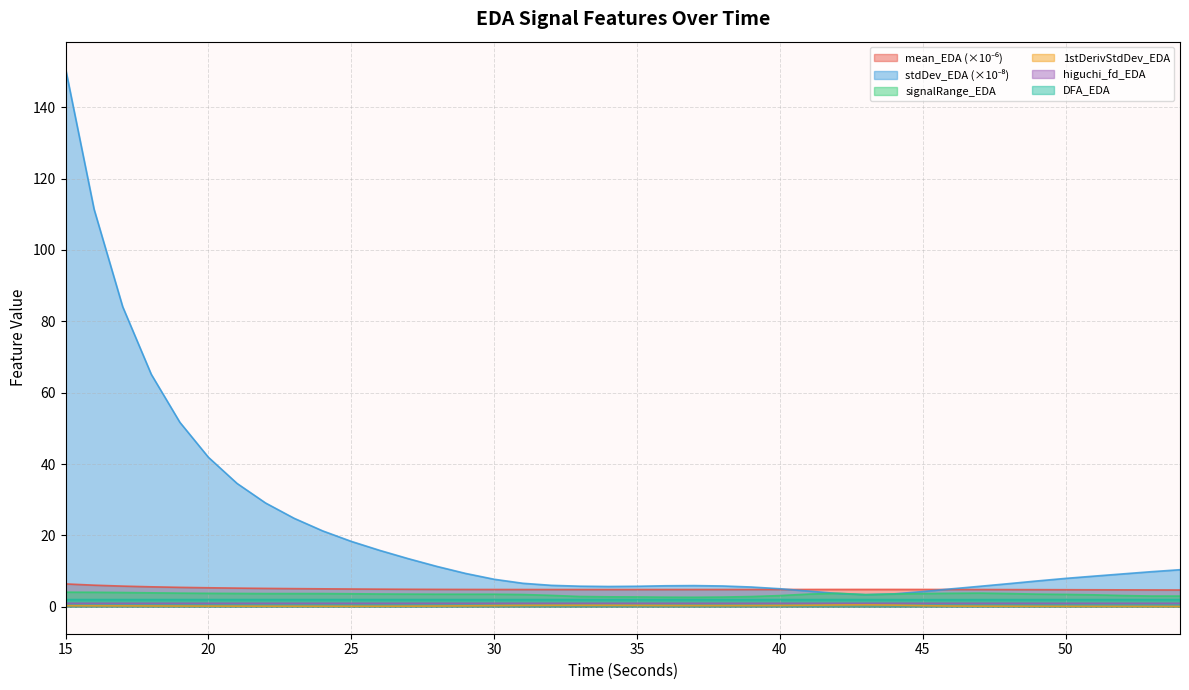

At which category is the sum across all series the highest?

15